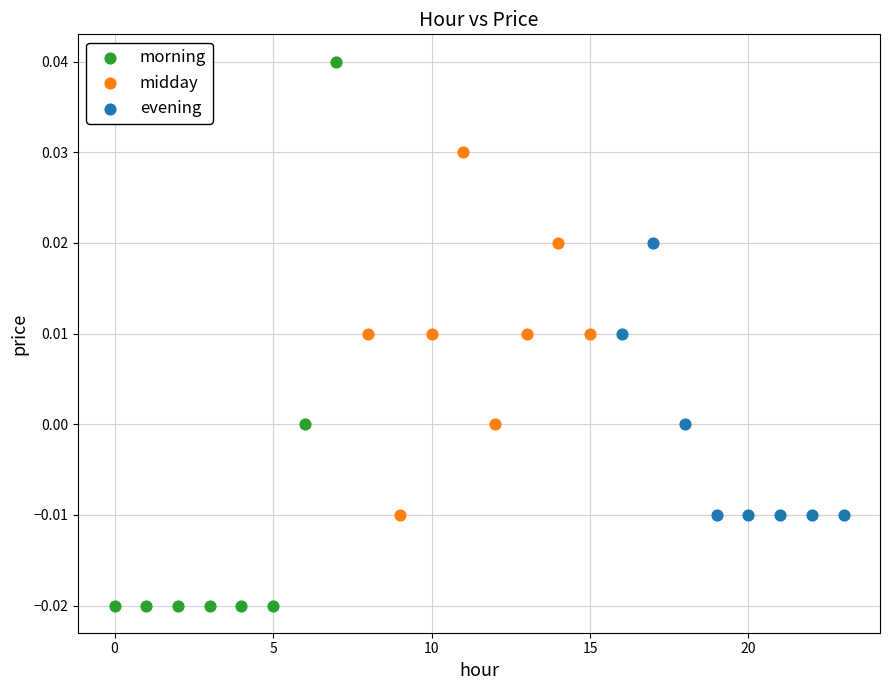

Which series has the largest Y range (max minus min)?

morning